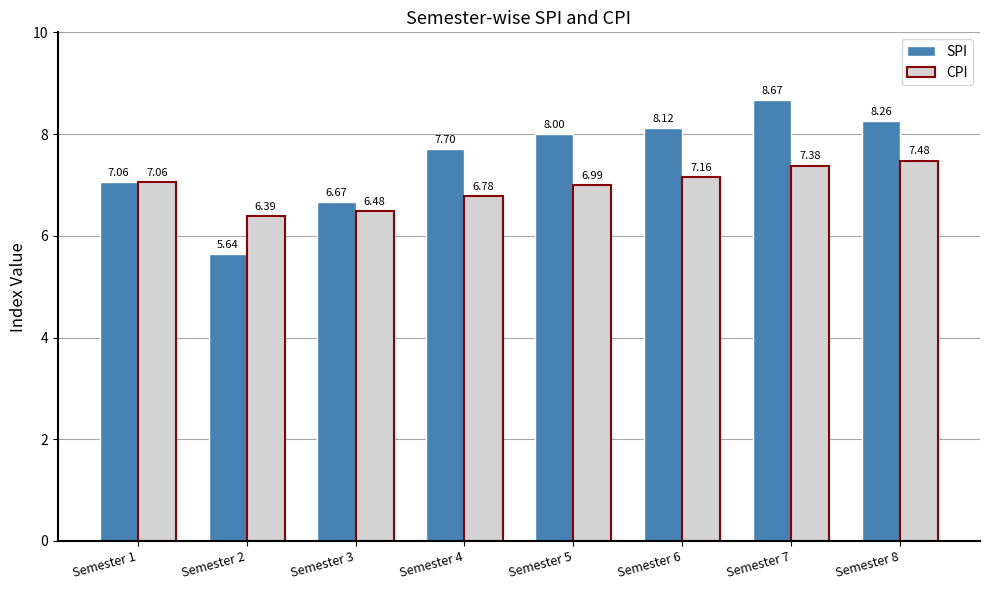

Where is CPI nearest to the value 6?

Semester 2